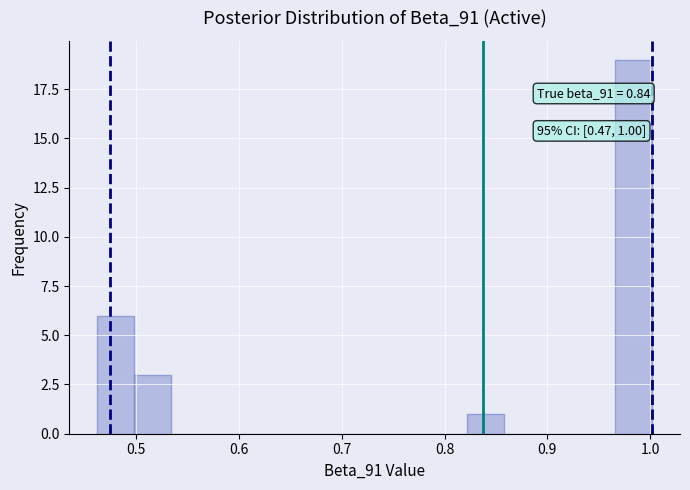

Around what value on the x-axis is the tallest bar? Give the approximate position of its centre, as read against the axis.

0.98